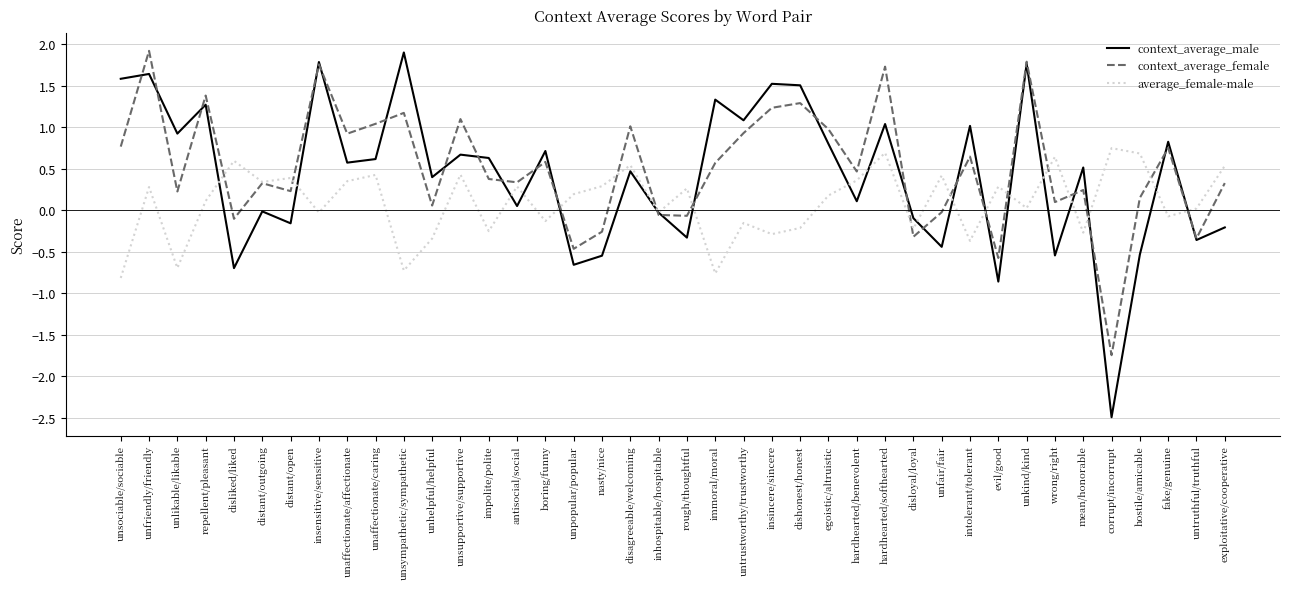

At unlikable/likable, list the series in order from largest to smallest.

context_average_male, context_average_female, average_female-male